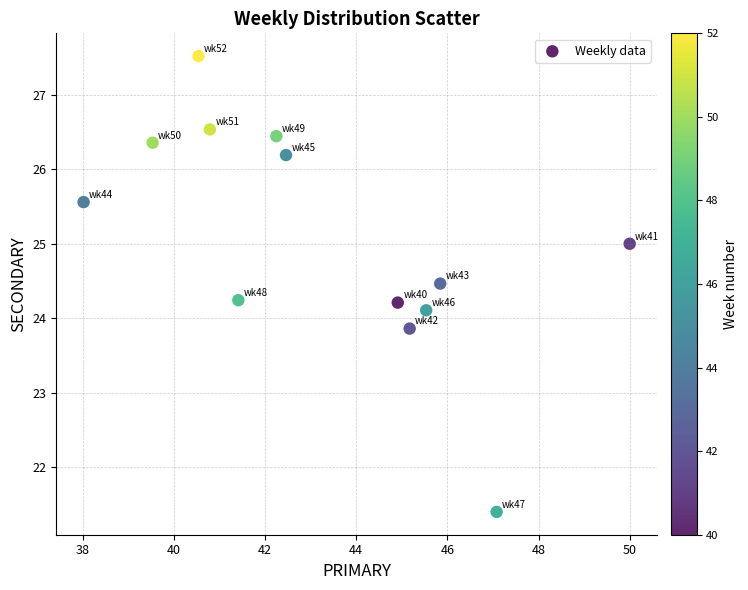

What is the range of X values (max minus min)?

12.0